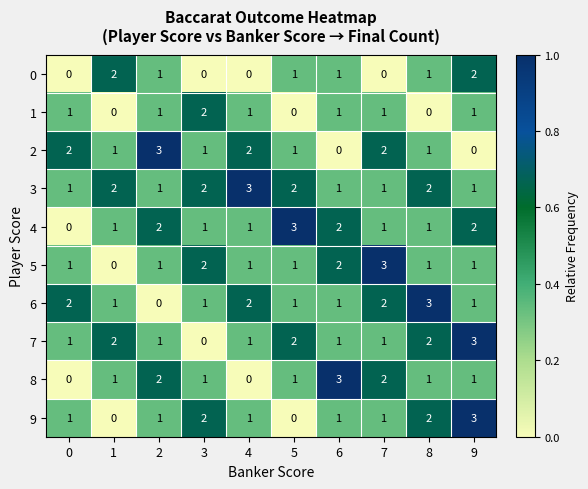

Which series changed the most between 0 and 5?

4